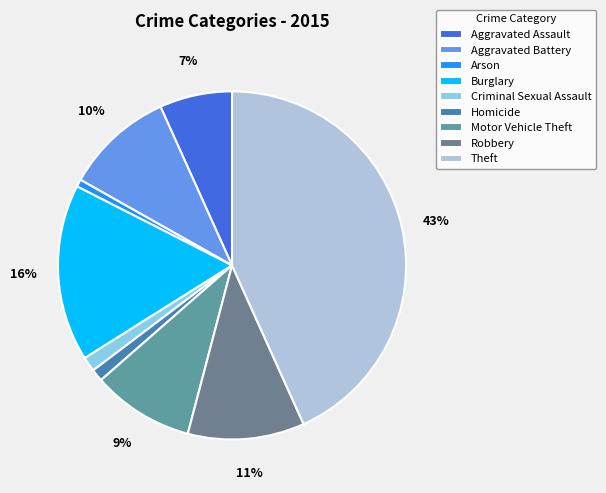

How many segments does this pie chart have?

9